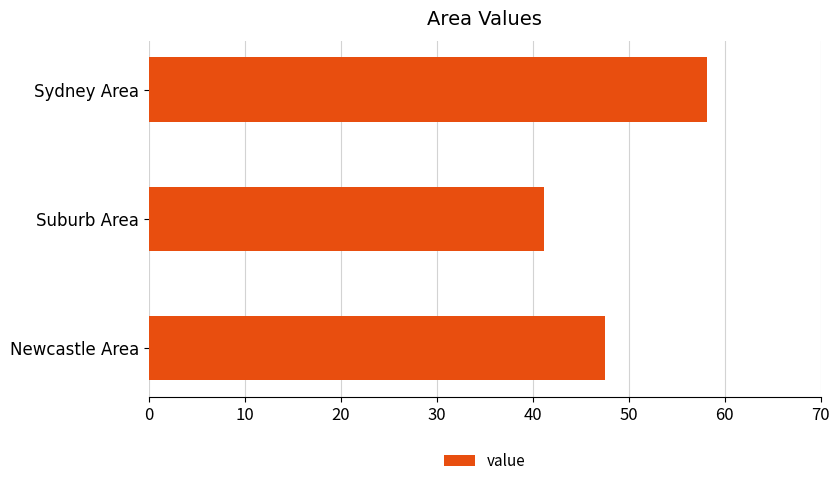

How many series are shown in this chart?

1